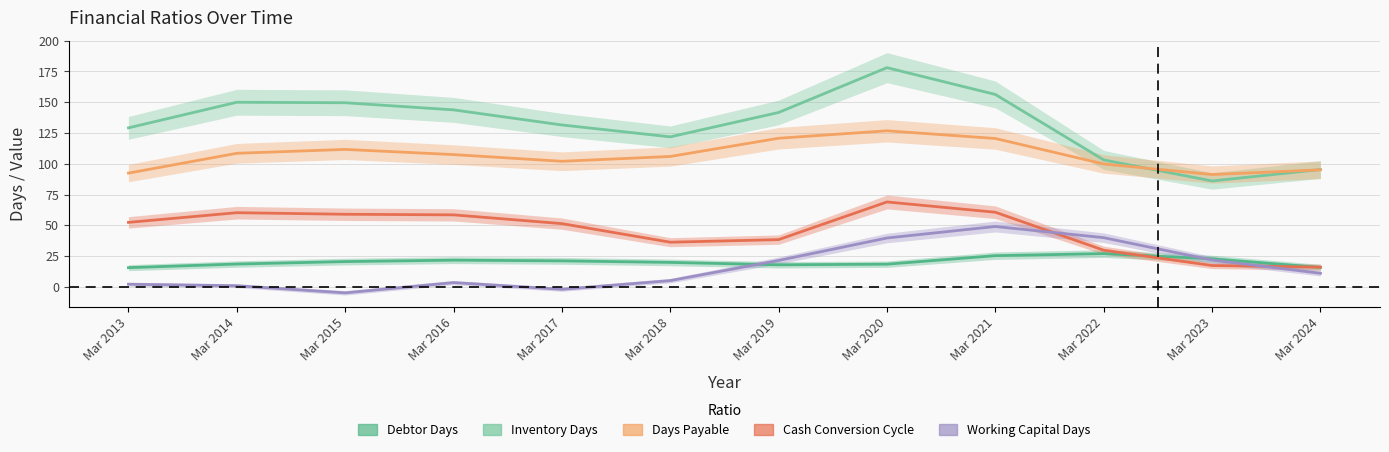

True or false: Debtor Days and Inventory Days intersect in this chart.

False